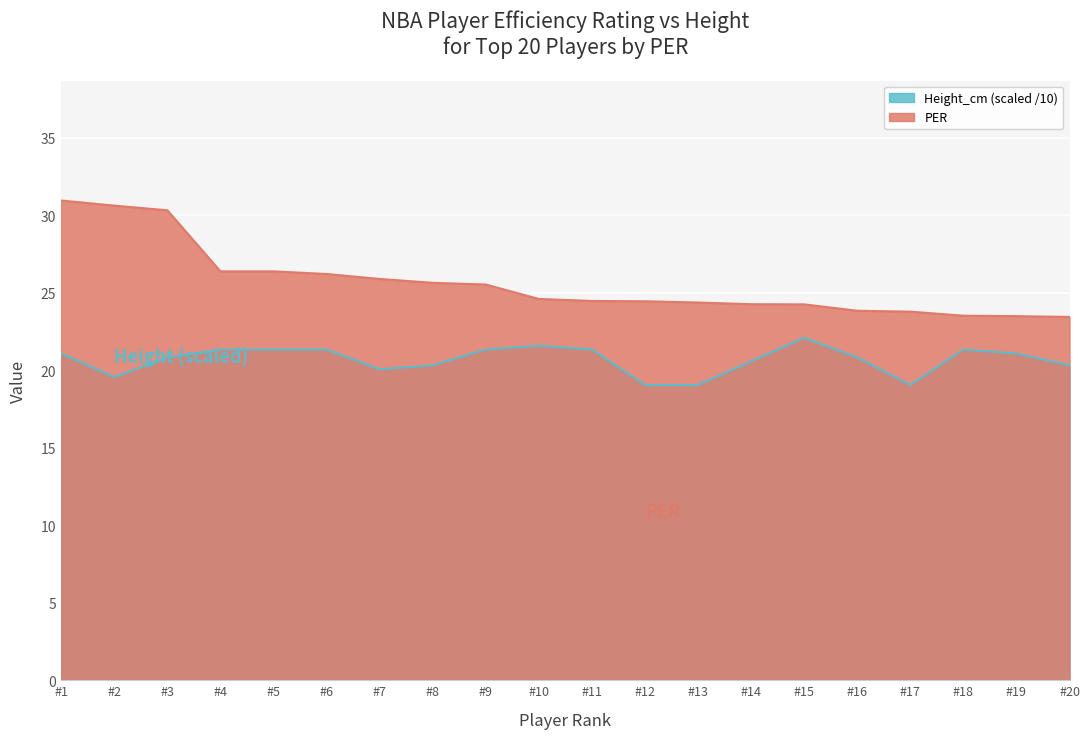

The value of PER at #12 is 24.4. True or false?

True